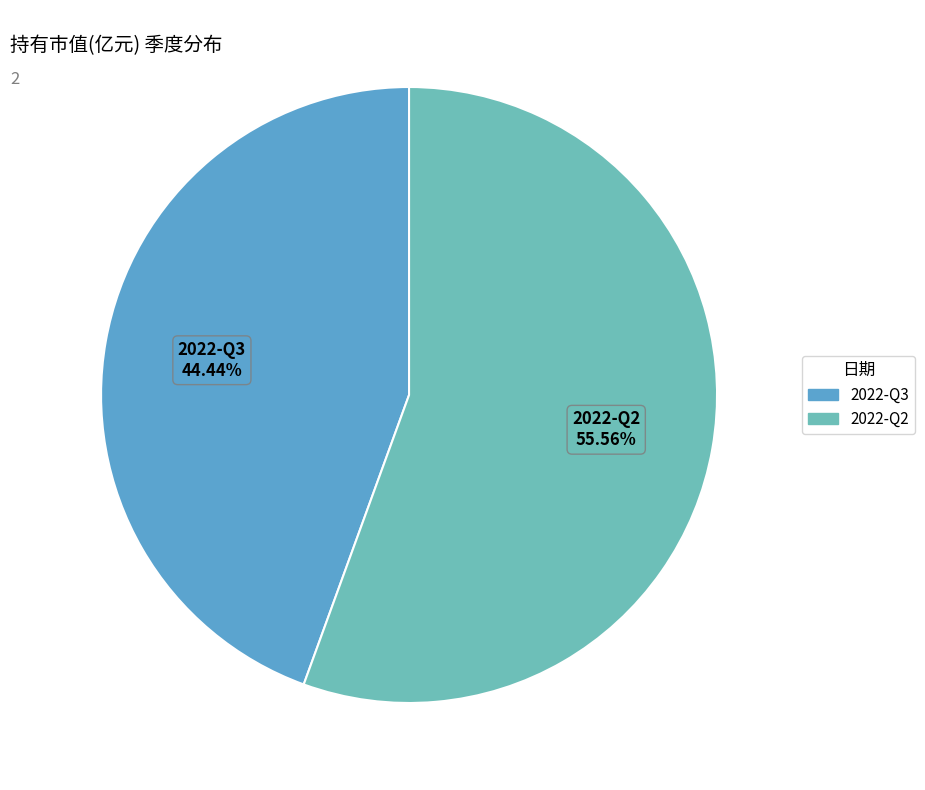

To the nearest percent, what is the difference between the largest and smallest slice percentages?

11%